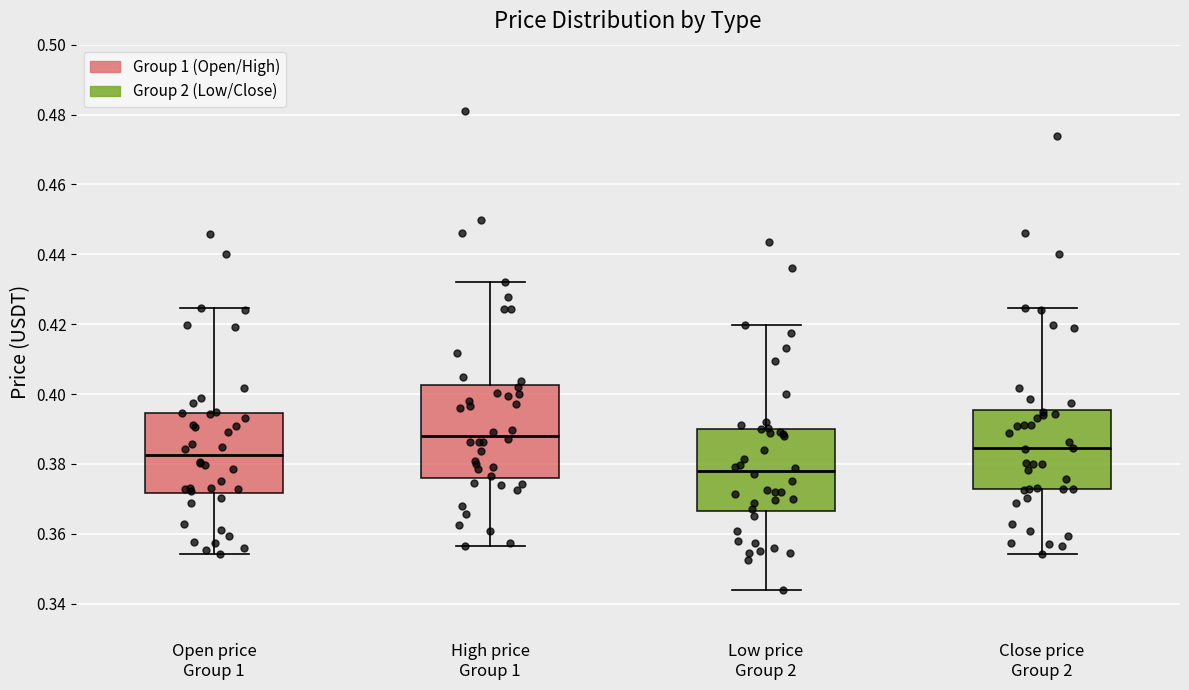

Reading left to right, read every box against the y-axis: the position of its median line, the range the box covers, and the ends of its whiskers. The values are not printed on the chart, so give them approximately, as read against the axis.

Open price Group 1: median 0.382, box 0.372 to 0.394, whiskers 0.354 to 0.424
High price Group 1: median 0.388, box 0.376 to 0.402, whiskers 0.356 to 0.432
Low price Group 2: median 0.378, box 0.366 to 0.390, whiskers 0.344 to 0.420
Close price Group 2: median 0.384, box 0.372 to 0.396, whiskers 0.354 to 0.424